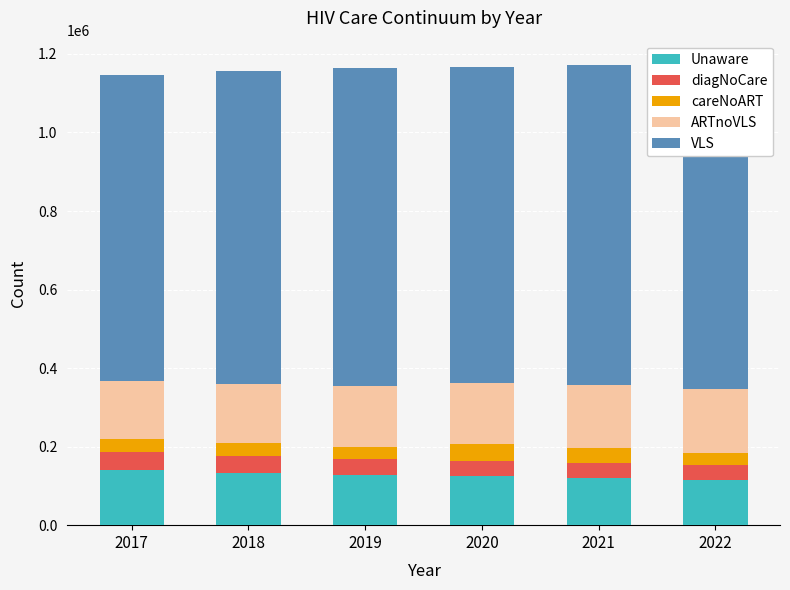

Reading right to left, what are all the values shown in this chart?

Unaware: 2022=114694	2021=119986	2020=124621	2019=127743	2018=133255	2017=139298
diagNoCare: 2022=37381	2021=39047	2020=39182	2019=40032	2018=43215	2017=47456
careNoART: 2022=31739	2021=38606	2020=43457	2019=31983	2018=32723	2017=33629
ARTnoVLS: 2022=162533	2021=158077	2020=154901	2019=155445	2018=151436	2017=147010
VLS: 2022=828694	2021=814936	2020=805566	2019=809901	2018=795487	2017=778479